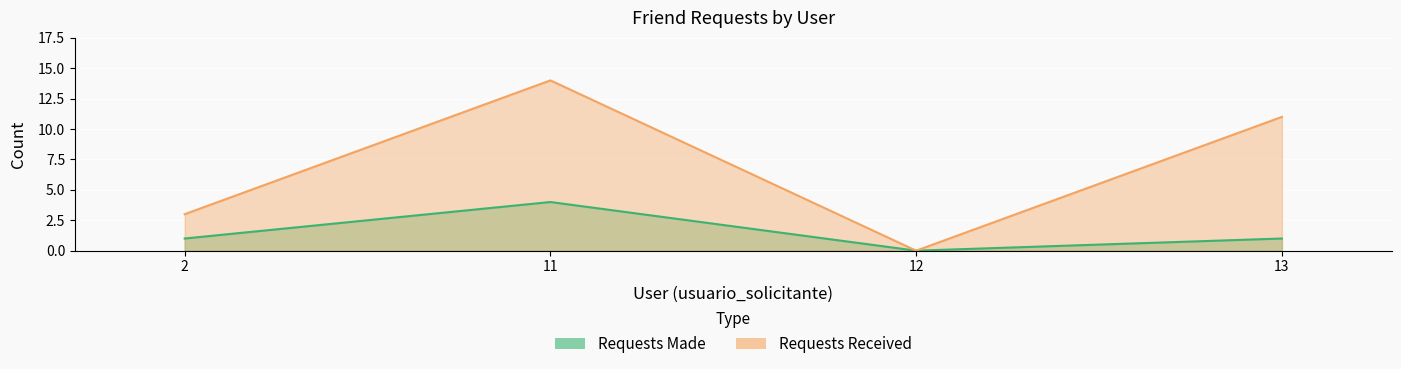

How many lines are shown in the chart?

2